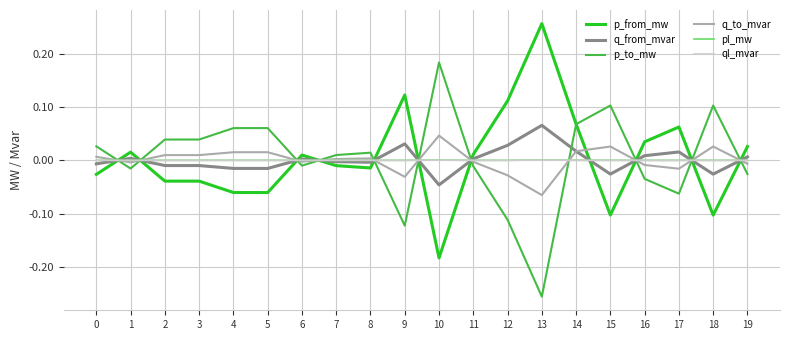

Which series ends up on top after the final intersection of p_from_mw and q_from_mvar?

p_from_mw